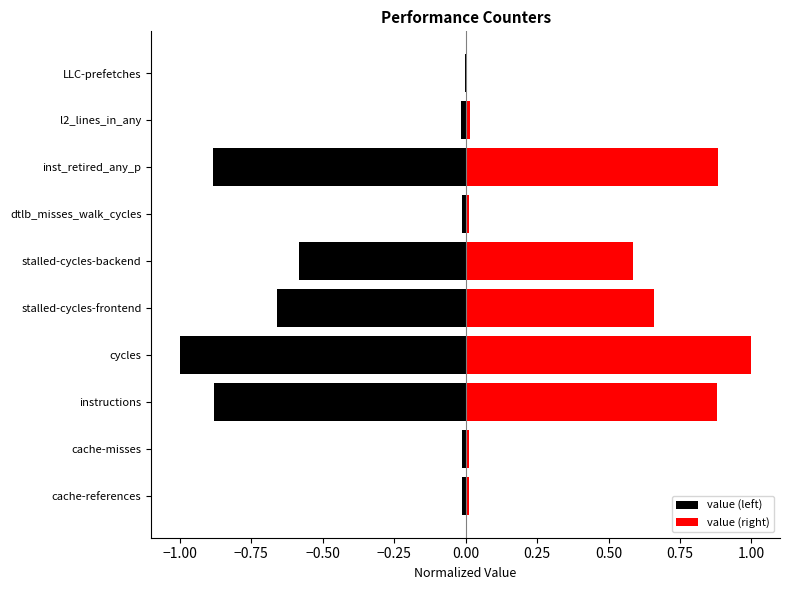

List the series in order of their peak value, highest first.

value (right), value (left)